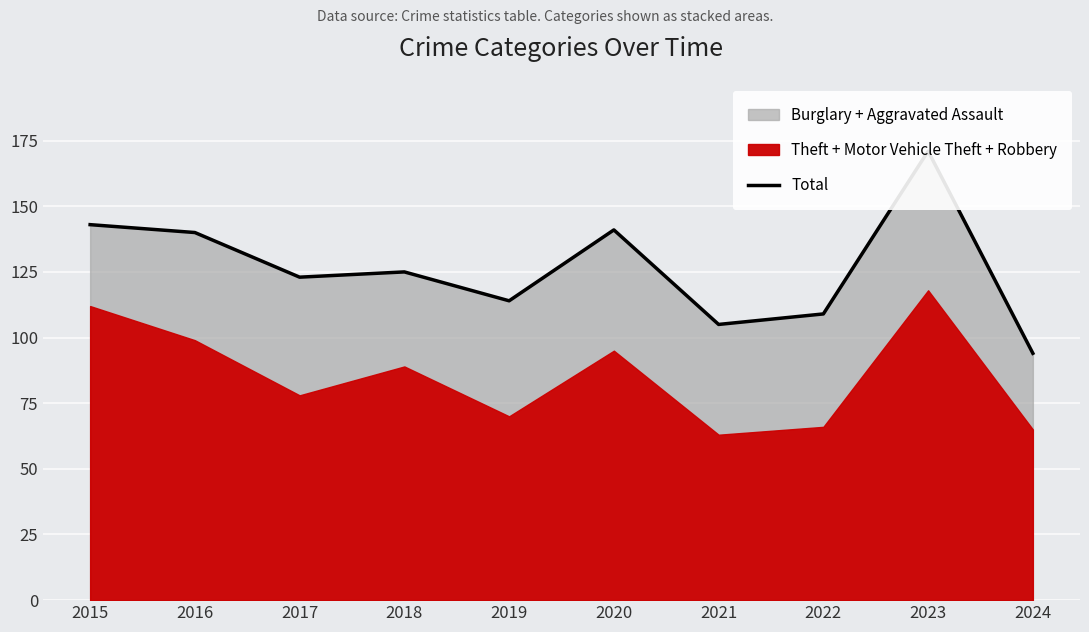

True or false: there are more than 1 points higher than both neighbors.

True